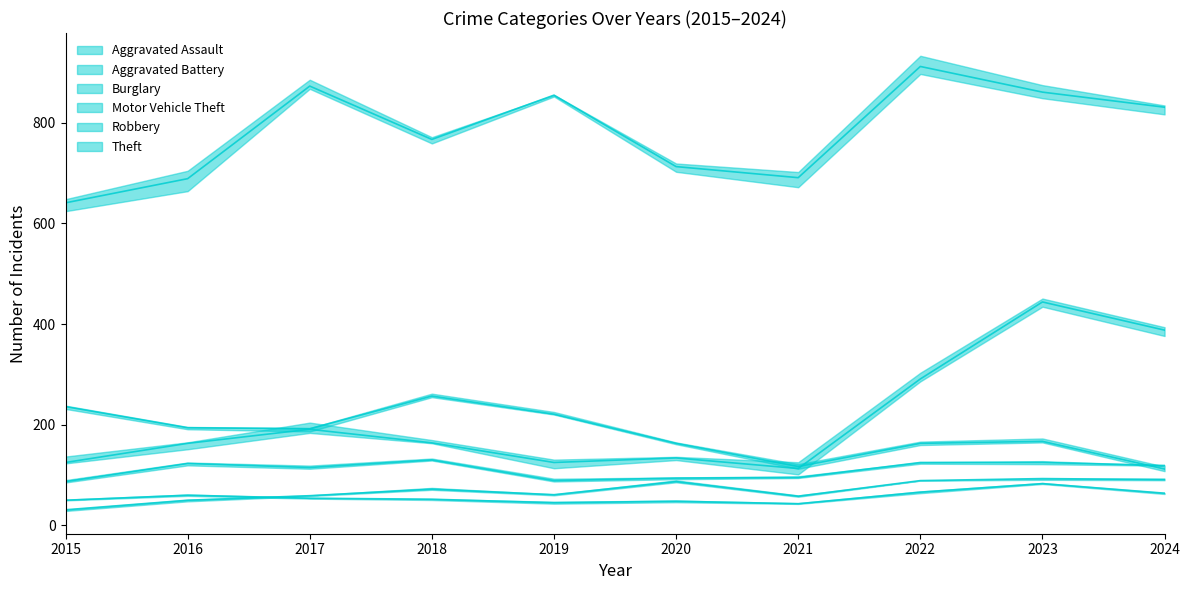

What are all the series names shown in the legend?

Aggravated Assault, Aggravated Battery, Burglary, Motor Vehicle Theft, Robbery, Theft